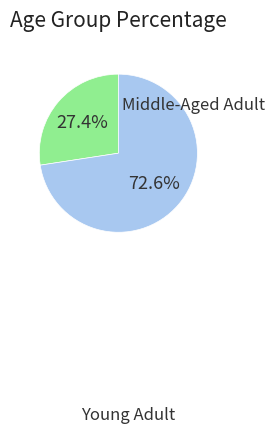

Does any single category account for the majority?

Yes